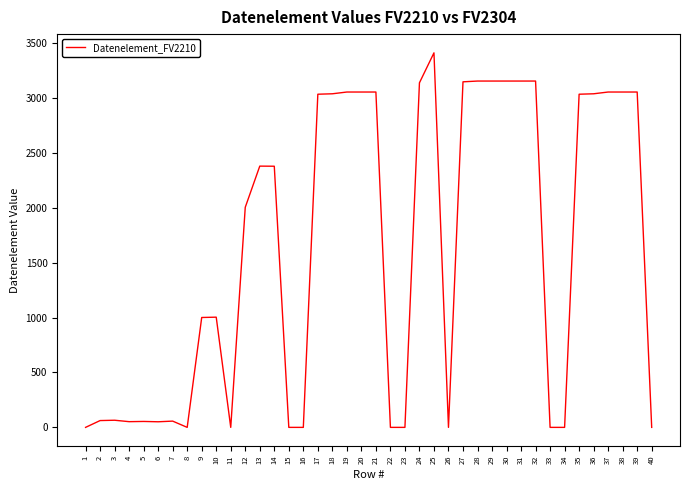

What is the greatest value displayed?

3412